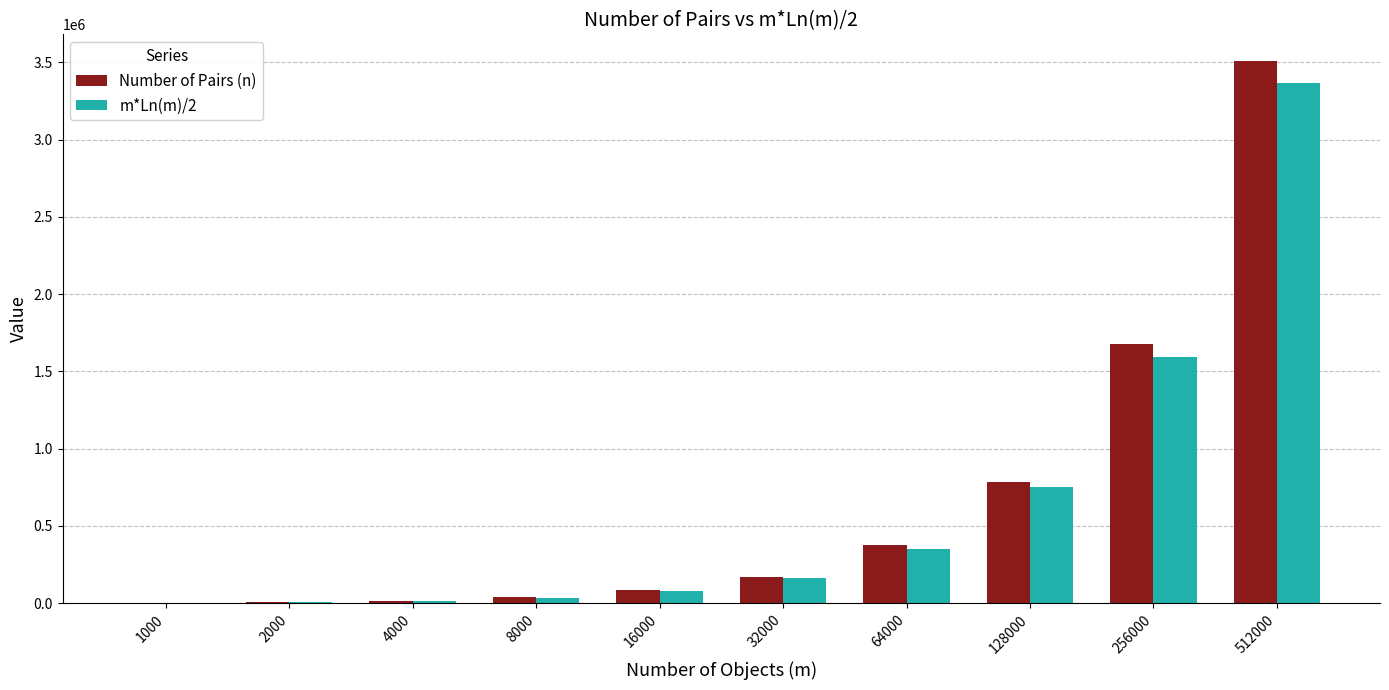

Which series has the largest range (max minus min)?

Number of Pairs (n)